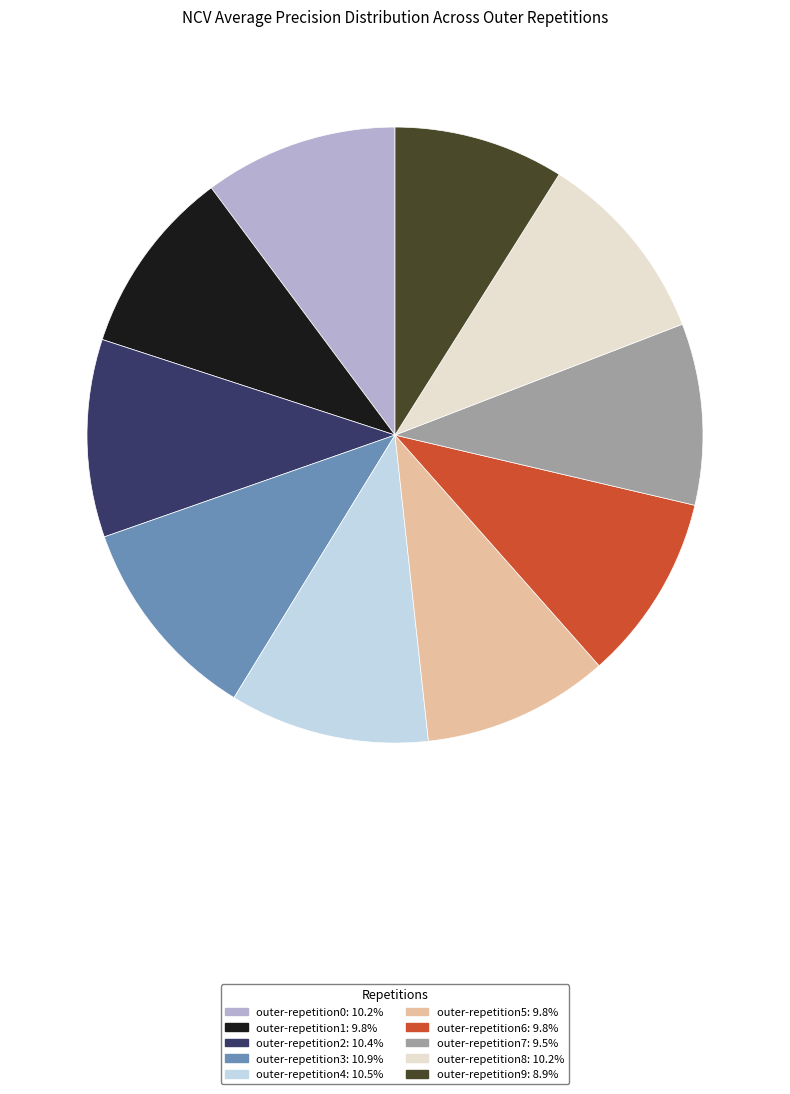

Combined, do outer-repetition5 and outer-repetition7 account for over 50%?

No